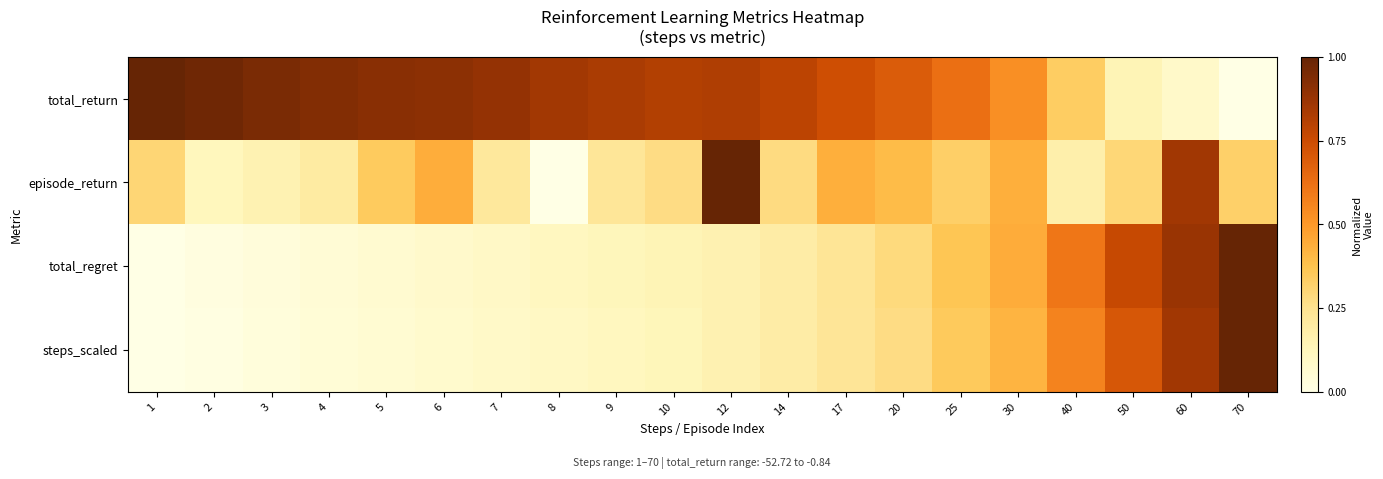

Reading left to right, extract all data points from this chart.

total_return: 1=1.0	2=1.0	3=0.9	4=0.9	5=0.9	6=0.9	7=0.9	8=0.9	9=0.8	10=0.8	12=0.8	14=0.8	17=0.7	20=0.7	25=0.6	30=0.5	40=0.3	50=0.1	60=0.1	70=0.0
episode_return: 1=0.3	2=0.1	3=0.2	4=0.2	5=0.3	6=0.4	7=0.2	8=0.0	9=0.2	10=0.3	12=1.0	14=0.3	17=0.4	20=0.4	25=0.3	30=0.4	40=0.2	50=0.3	60=0.9	70=0.3
total_regret: 1=0.0	2=0.0	3=0.0	4=0.0	5=0.1	6=0.1	7=0.1	8=0.1	9=0.1	10=0.1	12=0.2	14=0.2	17=0.2	20=0.3	25=0.4	30=0.4	40=0.6	50=0.8	60=0.9	70=1.0
steps_scaled: 1=0.0	2=0.0	3=0.0	4=0.0	5=0.1	6=0.1	7=0.1	8=0.1	9=0.1	10=0.1	12=0.2	14=0.2	17=0.2	20=0.3	25=0.3	30=0.4	40=0.6	50=0.7	60=0.9	70=1.0